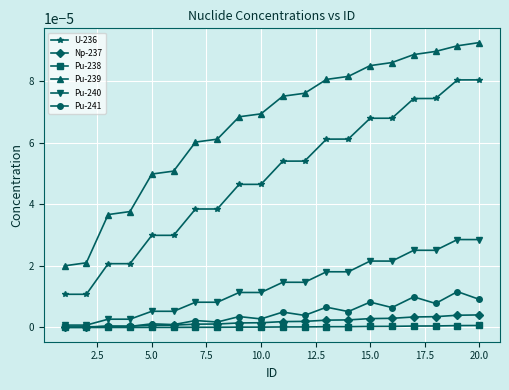

In Pu-240, how many points are lower than both neighbors (excluding endpoints)?

9